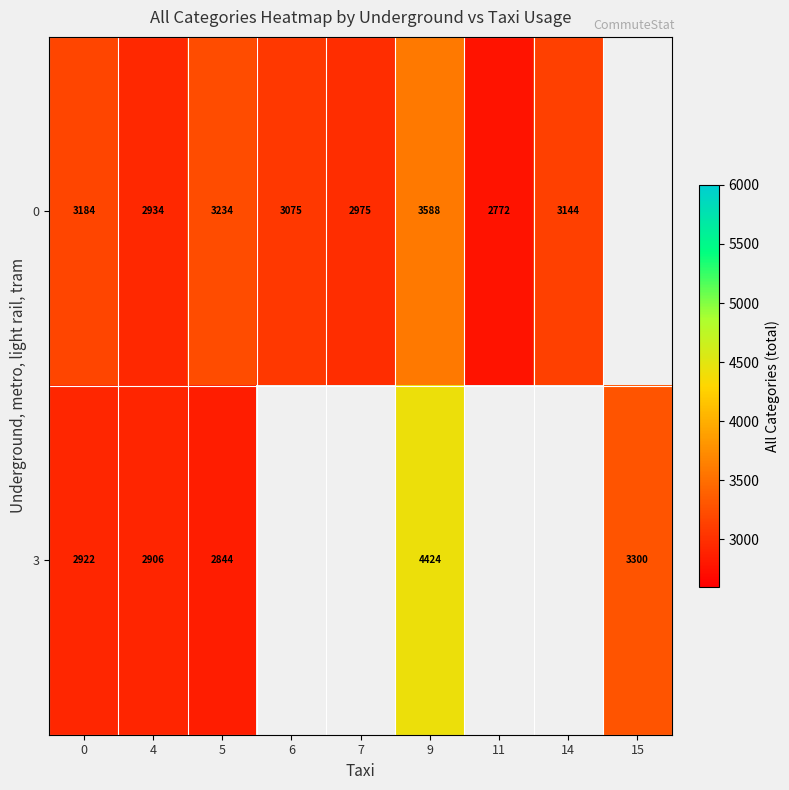

Is it true that 3 equals 2844 at 5?

True